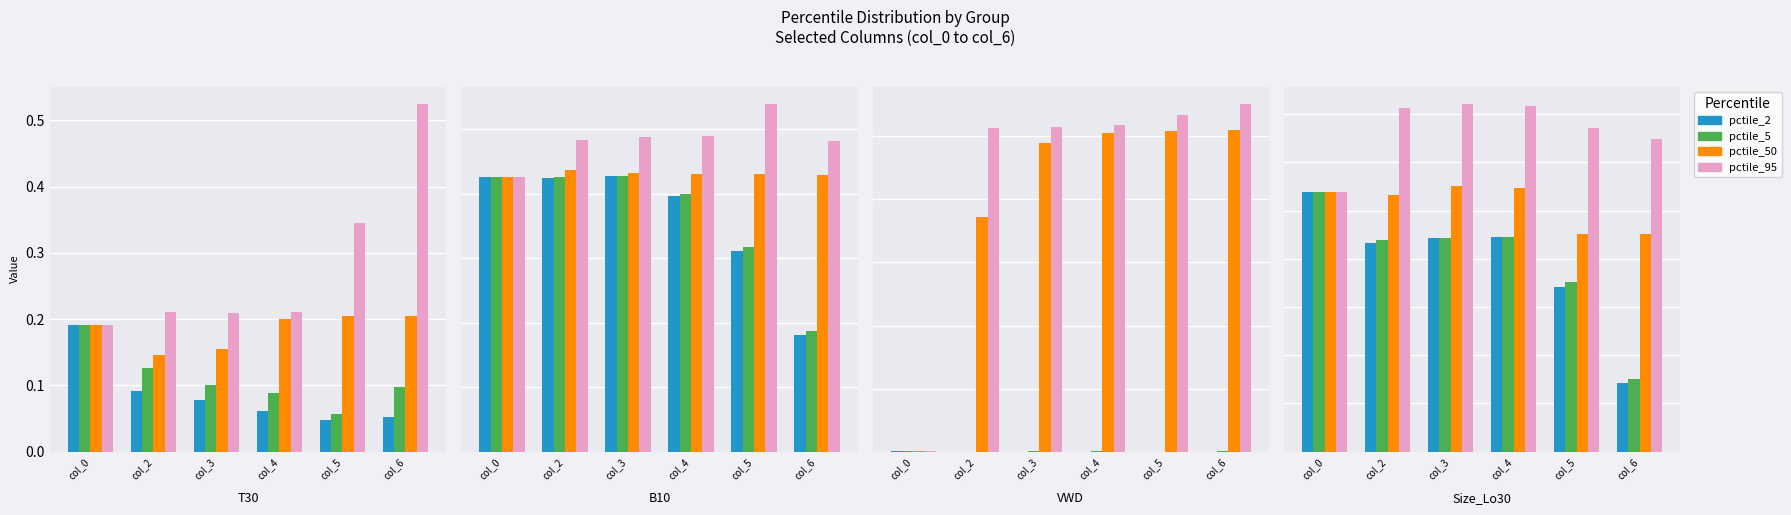

Rank the series by their maximum value, from highest to lowest.

pctile_95, pctile_50, pctile_2, pctile_5